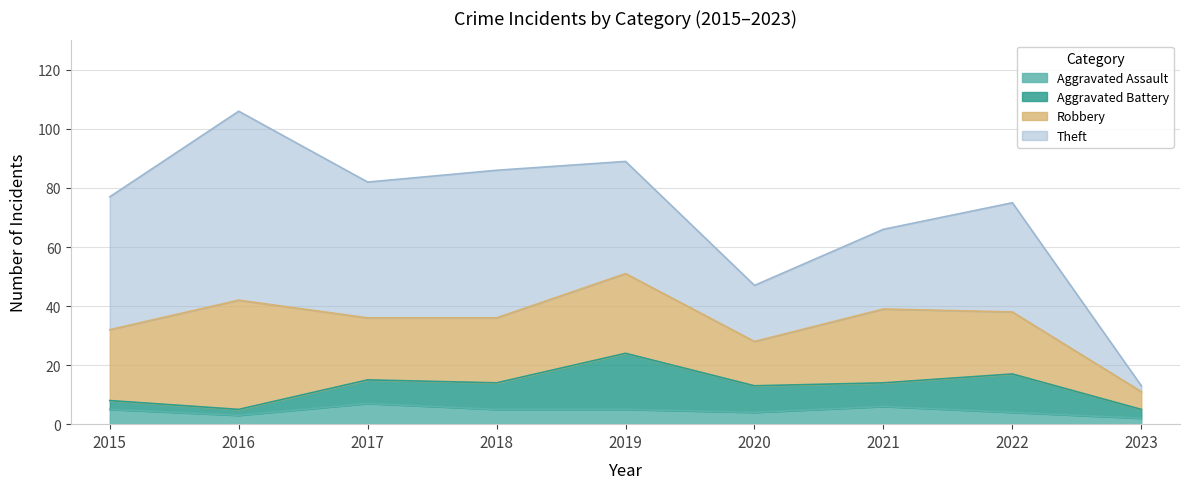

Reading left to right, list all the values displayed in this chart.

Theft: 2015=45	2016=64	2017=46	2018=50	2019=38	2020=19	2021=27	2022=37	2023=2
Robbery: 2015=24	2016=37	2017=21	2018=22	2019=27	2020=15	2021=25	2022=21	2023=6
Aggravated Battery: 2015=3	2016=2	2017=8	2018=9	2019=19	2020=9	2021=8	2022=13	2023=3
Aggravated Assault: 2015=5	2016=3	2017=7	2018=5	2019=5	2020=4	2021=6	2022=4	2023=2